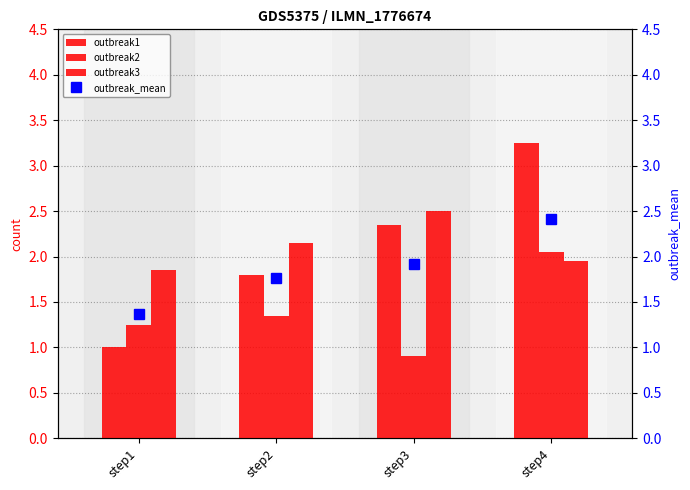

At which category is the sum across all series the highest?

step4